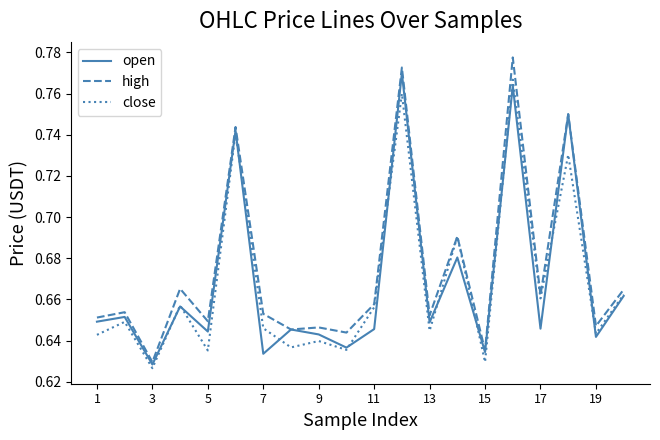

Which category has the lowest value across all series?

3